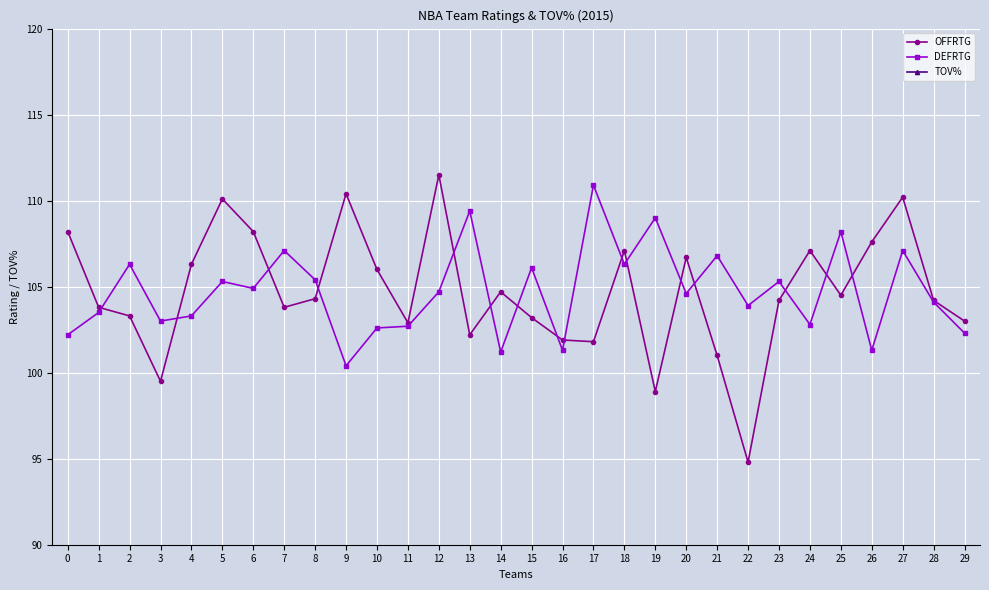

At how many categories does at least one series exceed 63?

30